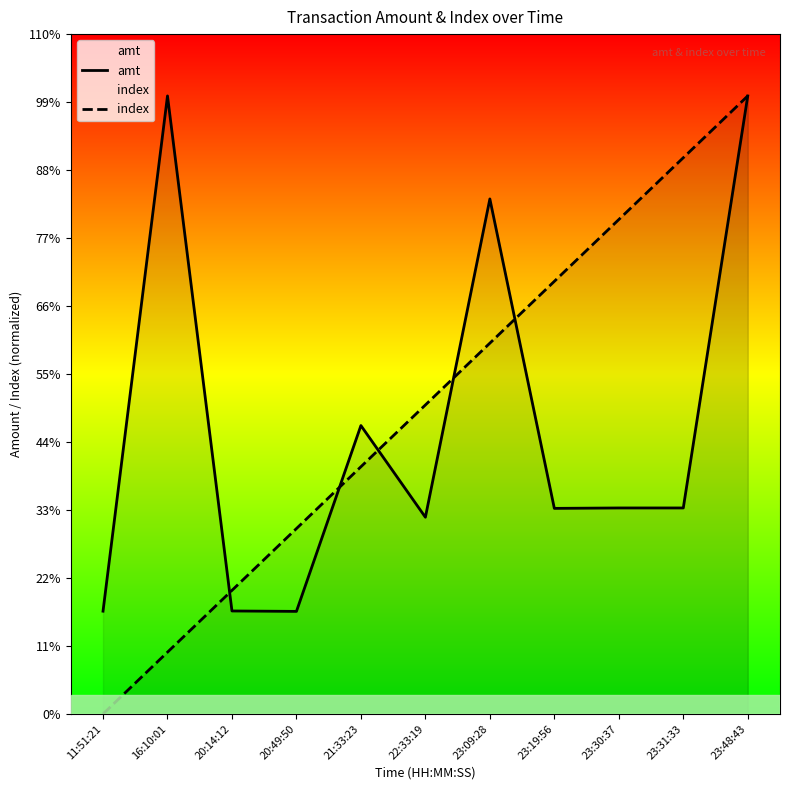

Where do amt and index first cross each other?

16:10:01 and 20:14:12